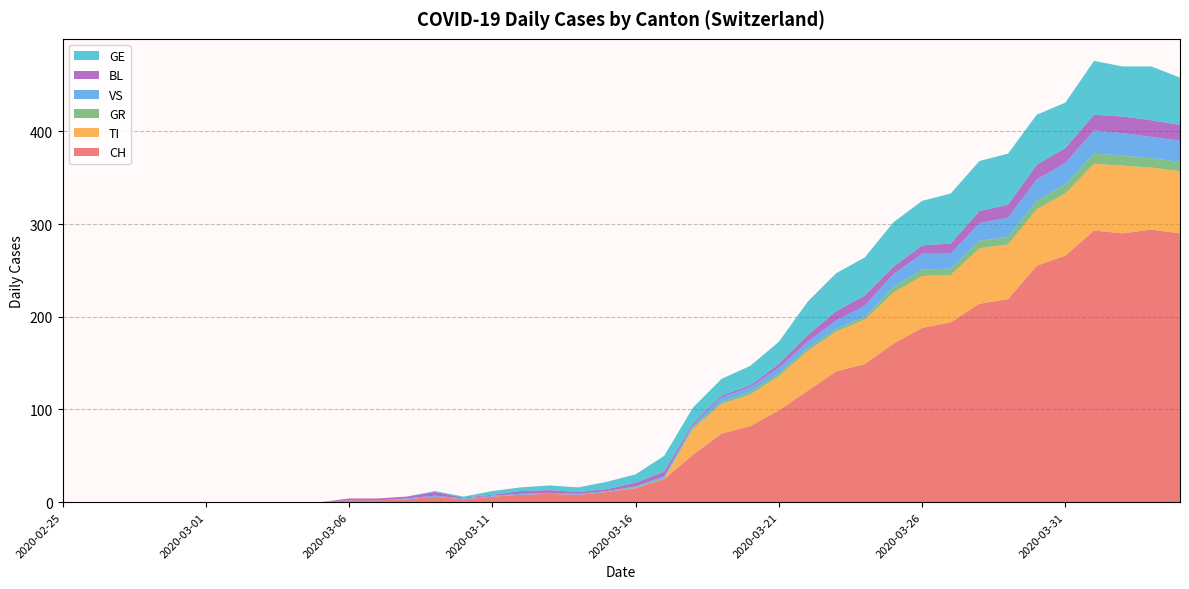

Reading left to right, transcribe all the data shown in this chart.

CH: 2020-02-25=0	2020-02-26=0	2020-02-27=0	2020-02-28=0	2020-02-29=0	2020-03-01=0	2020-03-02=0	2020-03-03=0	2020-03-04=0	2020-03-05=0	2020-03-06=2	2020-03-07=2	2020-03-08=3	2020-03-09=6	2020-03-10=3	2020-03-11=6	2020-03-12=8	2020-03-13=9	2020-03-14=8	2020-03-15=11	2020-03-16=15	2020-03-17=25	2020-03-18=51	2020-03-19=74	2020-03-20=82	2020-03-21=99	2020-03-22=120	2020-03-23=141	2020-03-24=149	2020-03-25=171	2020-03-26=188	2020-03-27=194	2020-03-28=214	2020-03-29=219	2020-03-30=255	2020-03-31=266	2020-04-01=293	2020-04-02=290	2020-04-03=294	2020-04-04=290
TI: 2020-02-25=0	2020-02-26=0	2020-02-27=0	2020-02-28=0	2020-02-29=0	2020-03-01=0	2020-03-02=0	2020-03-03=0	2020-03-04=0	2020-03-05=0	2020-03-06=0	2020-03-07=0	2020-03-08=0	2020-03-09=0	2020-03-10=0	2020-03-11=0	2020-03-12=0	2020-03-13=0	2020-03-14=0	2020-03-15=0	2020-03-16=0	2020-03-17=0	2020-03-18=28	2020-03-19=32	2020-03-20=34	2020-03-21=37	2020-03-22=43	2020-03-23=43	2020-03-24=48	2020-03-25=55	2020-03-26=56	2020-03-27=51	2020-03-28=60	2020-03-29=59	2020-03-30=61	2020-03-31=67	2020-04-01=72	2020-04-02=73	2020-04-03=67	2020-04-04=67
GR: 2020-02-25=0	2020-02-26=0	2020-02-27=0	2020-02-28=0	2020-02-29=0	2020-03-01=0	2020-03-02=0	2020-03-03=0	2020-03-04=0	2020-03-05=0	2020-03-06=0	2020-03-07=0	2020-03-08=0	2020-03-09=0	2020-03-10=0	2020-03-11=0	2020-03-12=0	2020-03-13=0	2020-03-14=0	2020-03-15=0	2020-03-16=1	2020-03-17=1	2020-03-18=2	2020-03-19=2	2020-03-20=3	2020-03-21=3	2020-03-22=3	2020-03-23=3	2020-03-24=3	2020-03-25=6	2020-03-26=7	2020-03-27=7	2020-03-28=8	2020-03-29=8	2020-03-30=9	2020-03-31=10	2020-04-01=11	2020-04-02=11	2020-04-03=10	2020-04-04=10
VS: 2020-02-25=0	2020-02-26=0	2020-02-27=0	2020-02-28=0	2020-02-29=0	2020-03-01=0	2020-03-02=0	2020-03-03=0	2020-03-04=0	2020-03-05=0	2020-03-06=0	2020-03-07=0	2020-03-08=1	2020-03-09=1	2020-03-10=1	2020-03-11=1	2020-03-12=1	2020-03-13=1	2020-03-14=1	2020-03-15=1	2020-03-16=1	2020-03-17=2	2020-03-18=2	2020-03-19=5	2020-03-20=5	2020-03-21=6	2020-03-22=7	2020-03-23=9	2020-03-24=12	2020-03-25=14	2020-03-26=17	2020-03-27=16	2020-03-28=19	2020-03-29=21	2020-03-30=23	2020-03-31=23	2020-04-01=25	2020-04-02=24	2020-04-03=23	2020-04-04=23
BL: 2020-02-25=0	2020-02-26=0	2020-02-27=0	2020-02-28=0	2020-02-29=0	2020-03-01=0	2020-03-02=0	2020-03-03=0	2020-03-04=0	2020-03-05=0	2020-03-06=2	2020-03-07=2	2020-03-08=2	2020-03-09=4	2020-03-10=1	2020-03-11=1	2020-03-12=3	2020-03-13=3	2020-03-14=2	2020-03-15=2	2020-03-16=4	2020-03-17=5	2020-03-18=2	2020-03-19=2	2020-03-20=2	2020-03-21=4	2020-03-22=7	2020-03-23=10	2020-03-24=11	2020-03-25=8	2020-03-26=9	2020-03-27=11	2020-03-28=13	2020-03-29=14	2020-03-30=16	2020-03-31=16	2020-04-01=17	2020-04-02=18	2020-04-03=18	2020-04-04=17
GE: 2020-02-25=0	2020-02-26=0	2020-02-27=0	2020-02-28=0	2020-02-29=0	2020-03-01=0	2020-03-02=0	2020-03-03=0	2020-03-04=0	2020-03-05=0	2020-03-06=0	2020-03-07=0	2020-03-08=0	2020-03-09=1	2020-03-10=1	2020-03-11=4	2020-03-12=4	2020-03-13=5	2020-03-14=5	2020-03-15=8	2020-03-16=9	2020-03-17=17	2020-03-18=17	2020-03-19=18	2020-03-20=21	2020-03-21=24	2020-03-22=36	2020-03-23=41	2020-03-24=41	2020-03-25=48	2020-03-26=48	2020-03-27=54	2020-03-28=54	2020-03-29=55	2020-03-30=54	2020-03-31=49	2020-04-01=58	2020-04-02=54	2020-04-03=58	2020-04-04=51